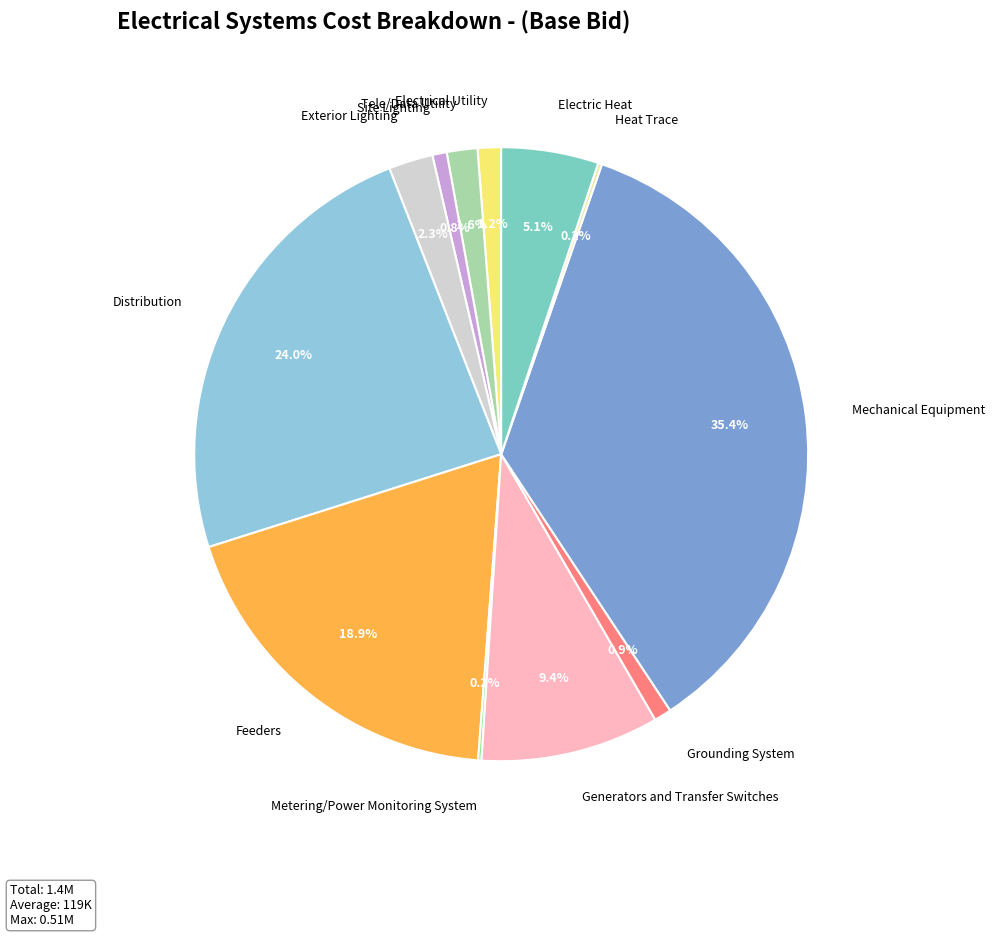

Combined, what portion of the pie is Electrical Utility and Distribution?

25.2%